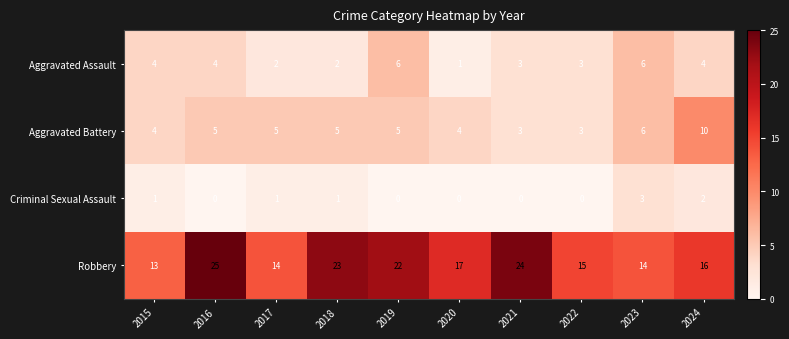

Is it true that Aggravated Battery equals 7 at 2017?

False